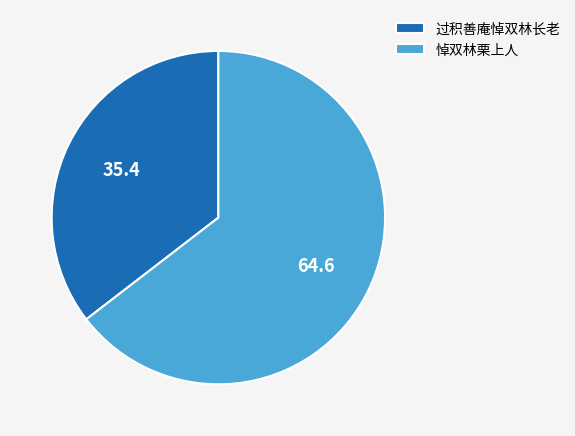

Does any single category account for the majority?

Yes